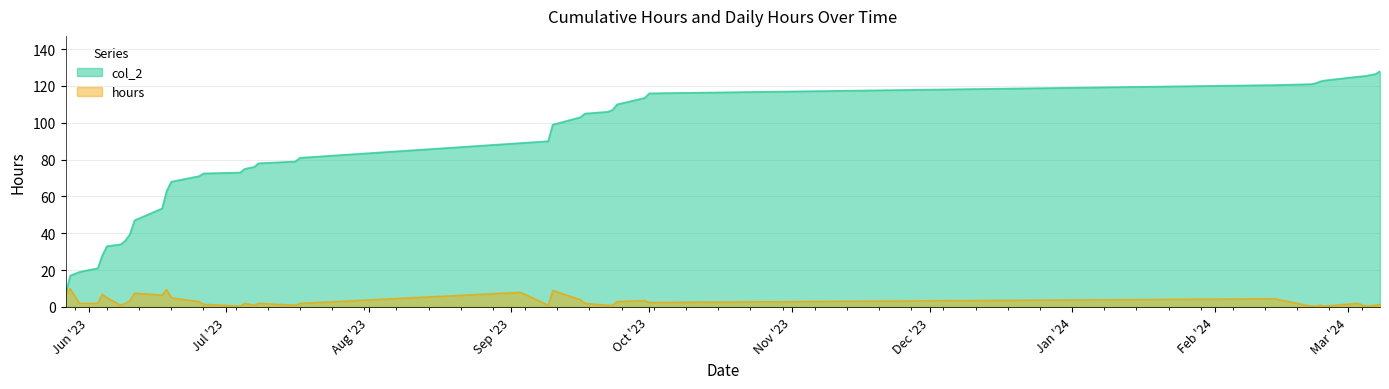

At how many categories does at least one series exceed 10?

39